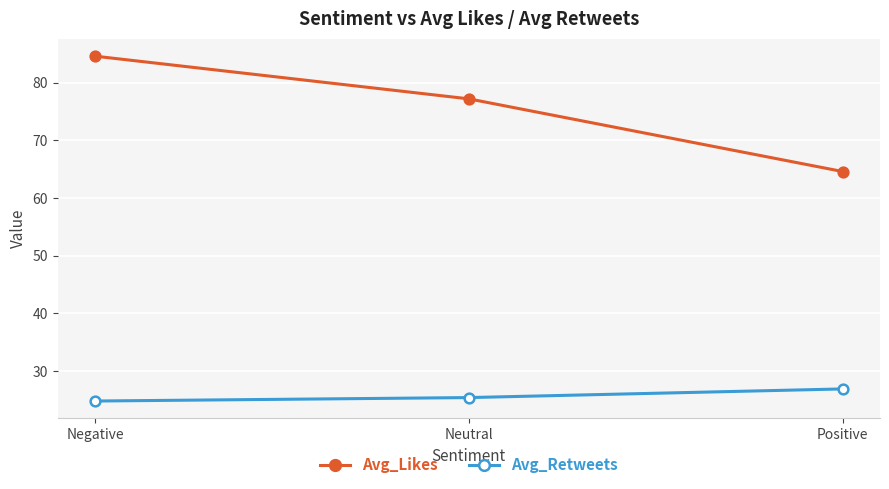

Is the value of Avg_Retweets at Negative greater than the value of Avg_Likes at Neutral?

No